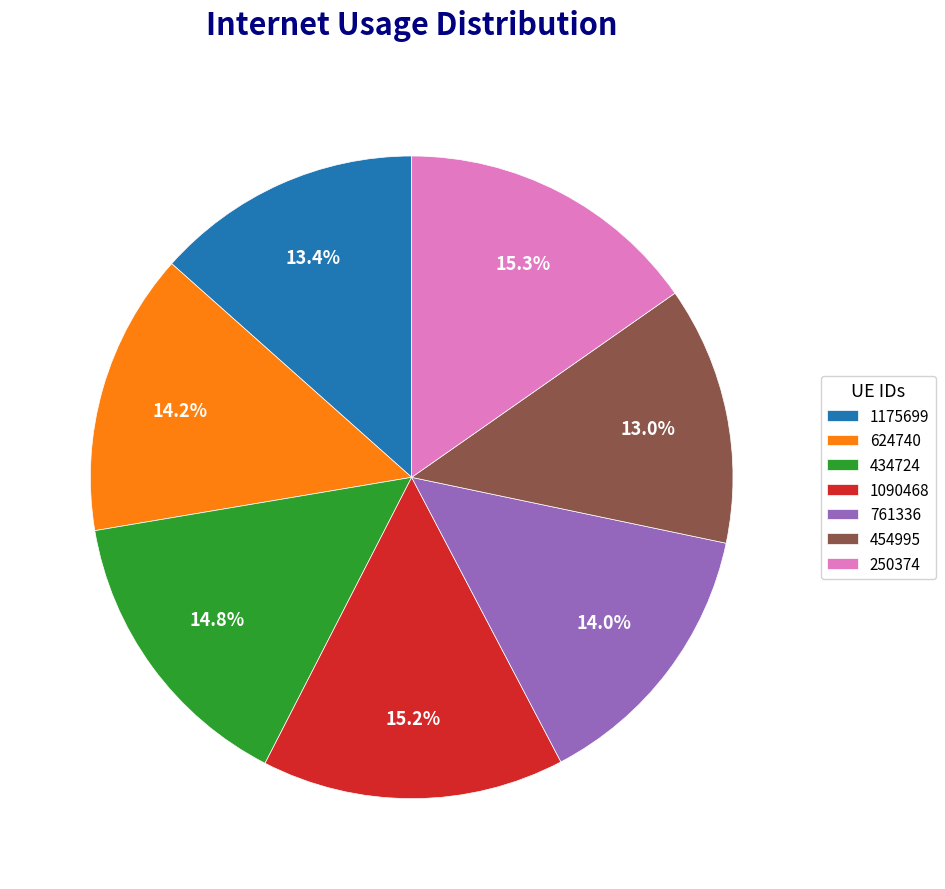

Combined, do 454995 and 434724 account for over 50%?

No